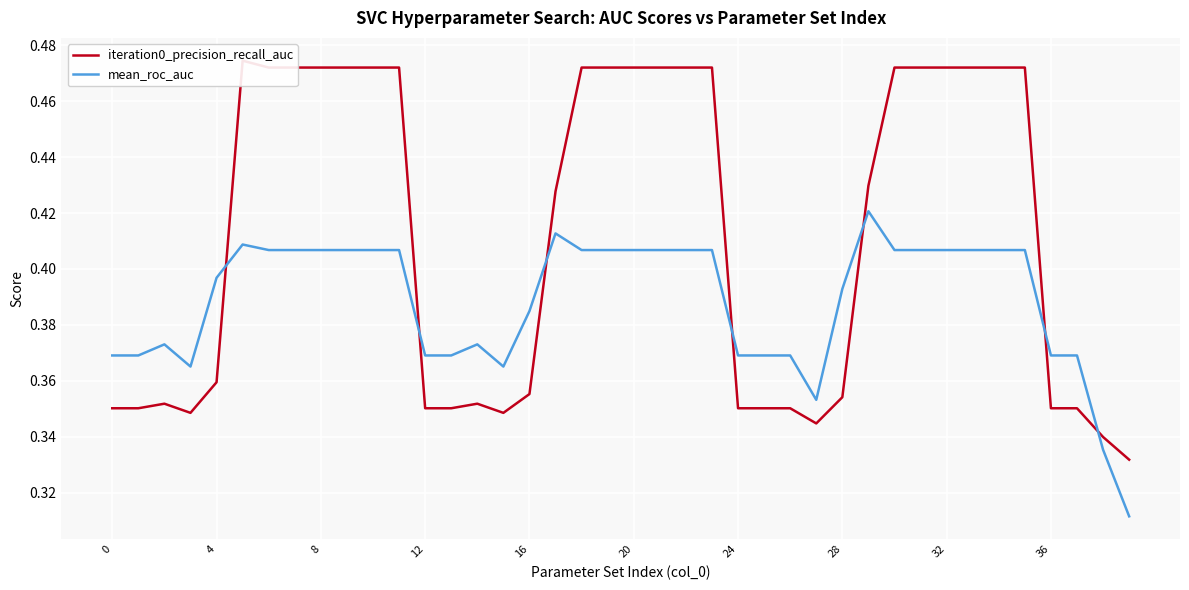

Between 24 and 22, which series saw the biggest shift?

iteration0_precision_recall_auc